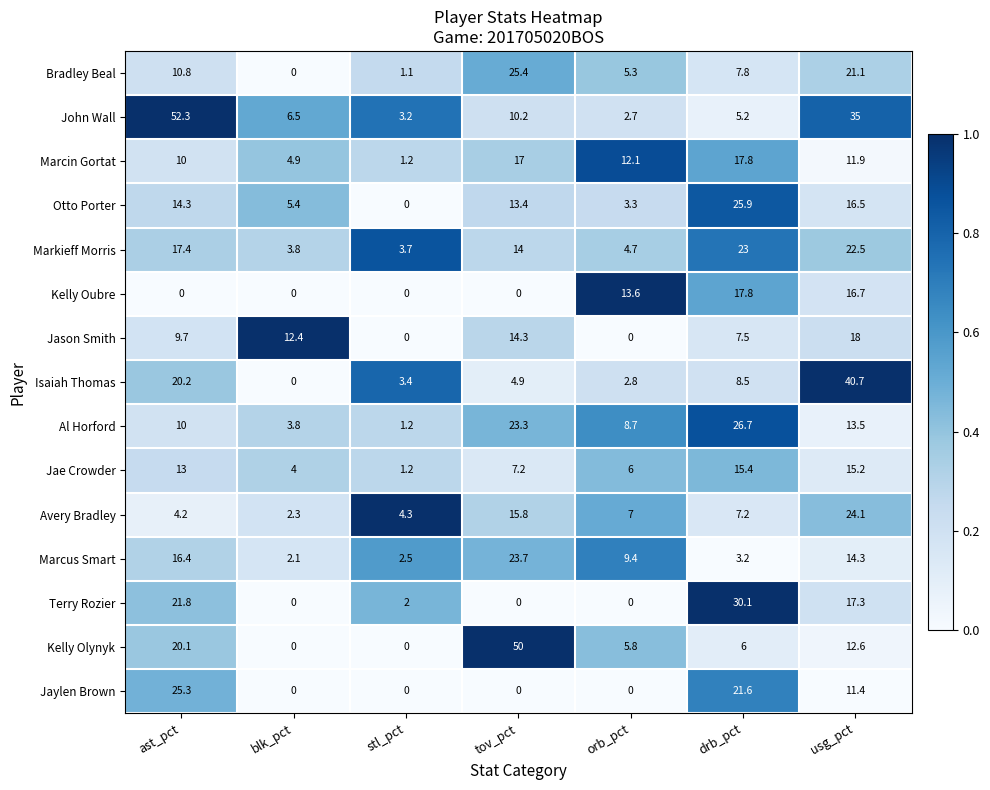

List the labels in order of John Wall value, largest first.

ast_pct, usg_pct, tov_pct, blk_pct, drb_pct, stl_pct, orb_pct